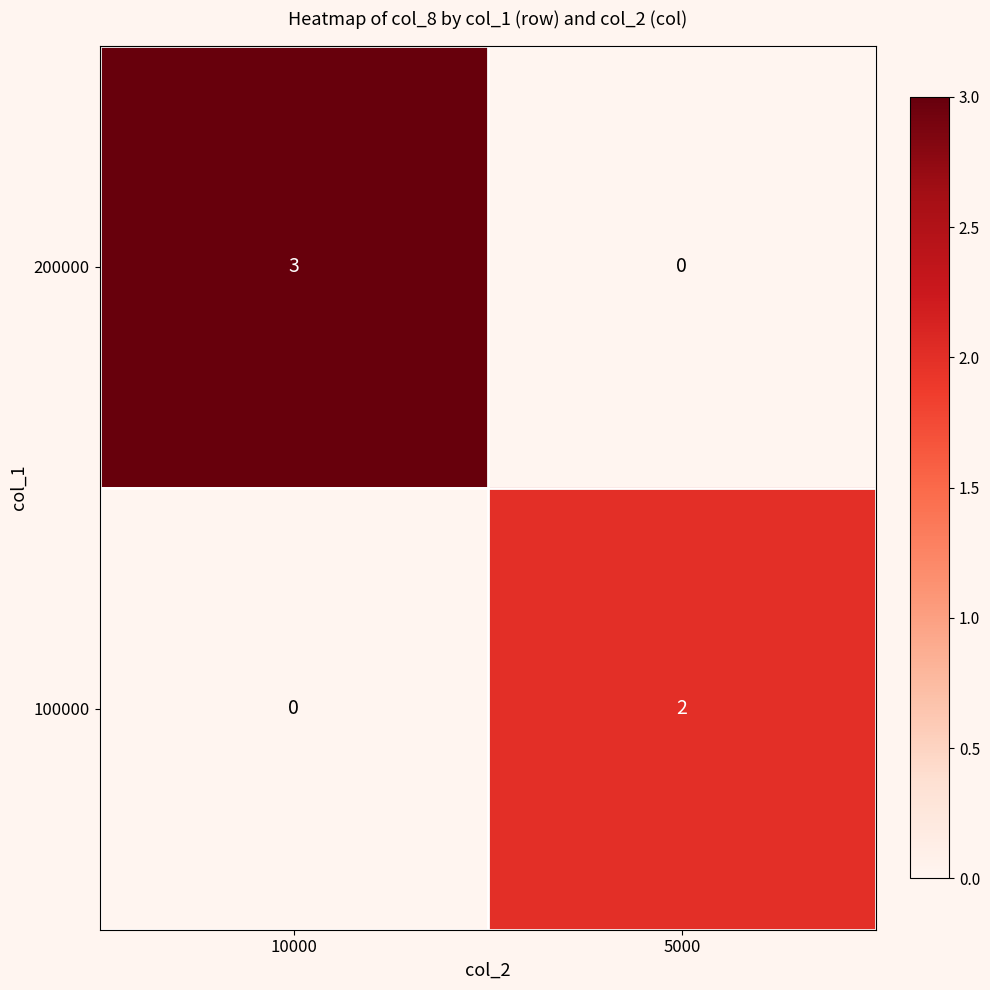

Reading left to right, what are all the values shown in this chart?

200000: 3	0
100000: 0	2